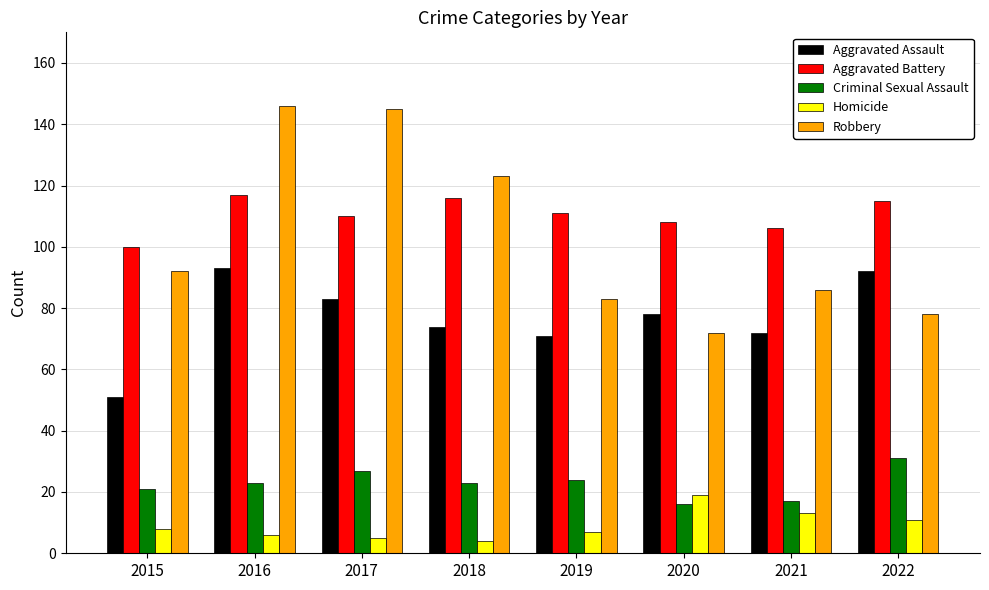

Reading right to left, extract all data points from this chart.

Aggravated Assault: 92	72	78	71	74	83	93	51
Aggravated Battery: 115	106	108	111	116	110	117	100
Criminal Sexual Assault: 31	17	16	24	23	27	23	21
Homicide: 11	13	19	7	4	5	6	8
Robbery: 78	86	72	83	123	145	146	92